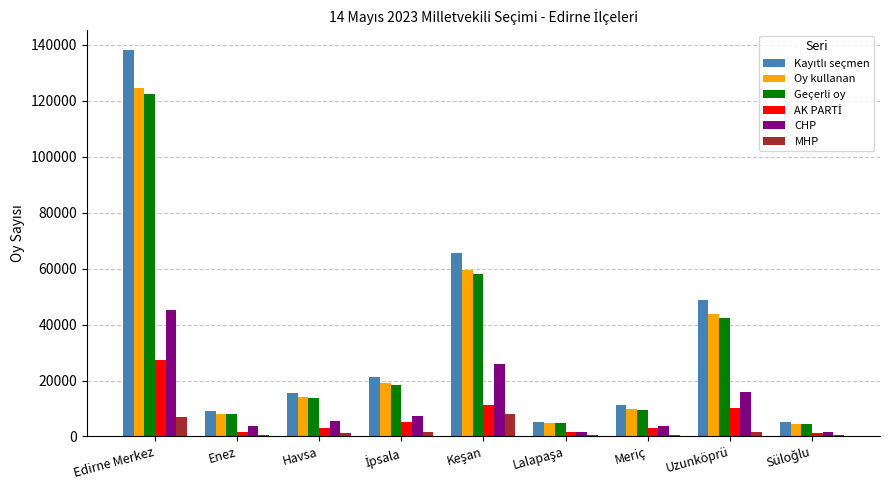

What is the maximum value for Geçerli oy?

122408